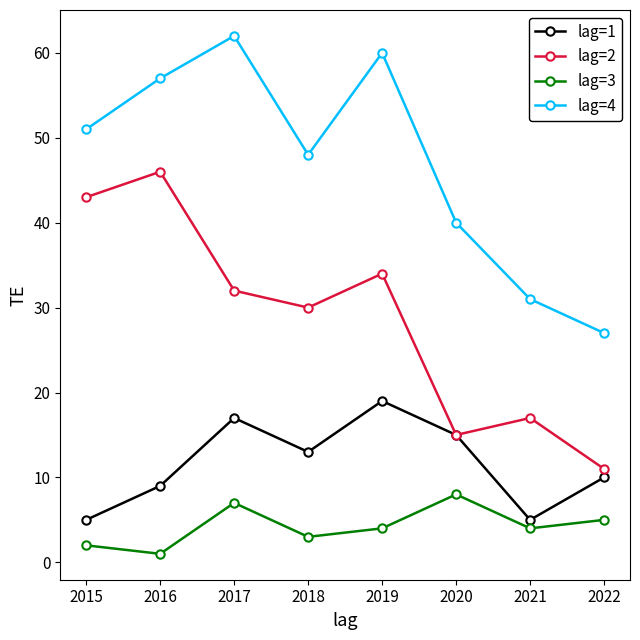

How many data points does each series have?

8